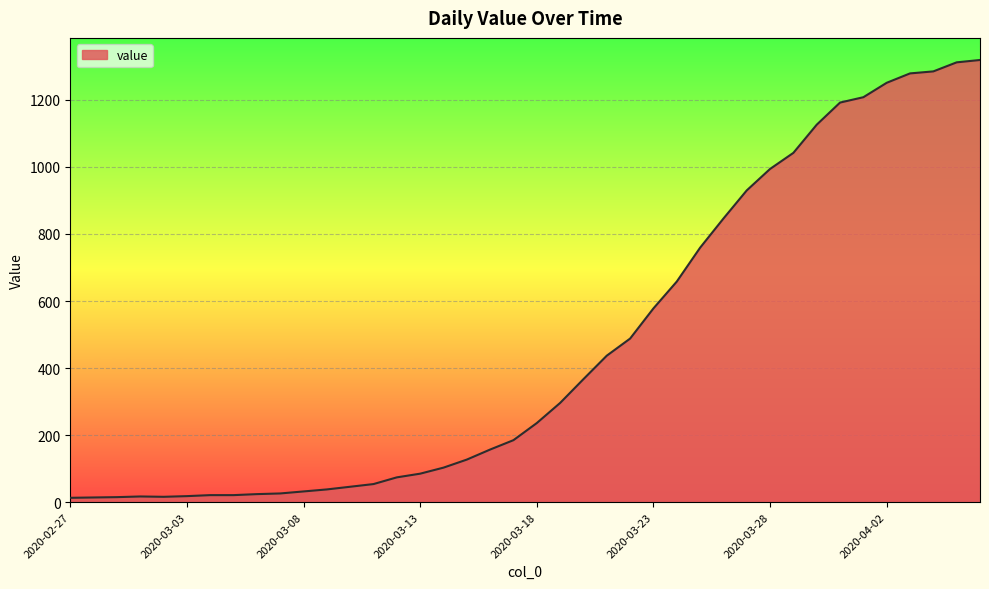

What is the difference between the maximum and minimum values?

1306